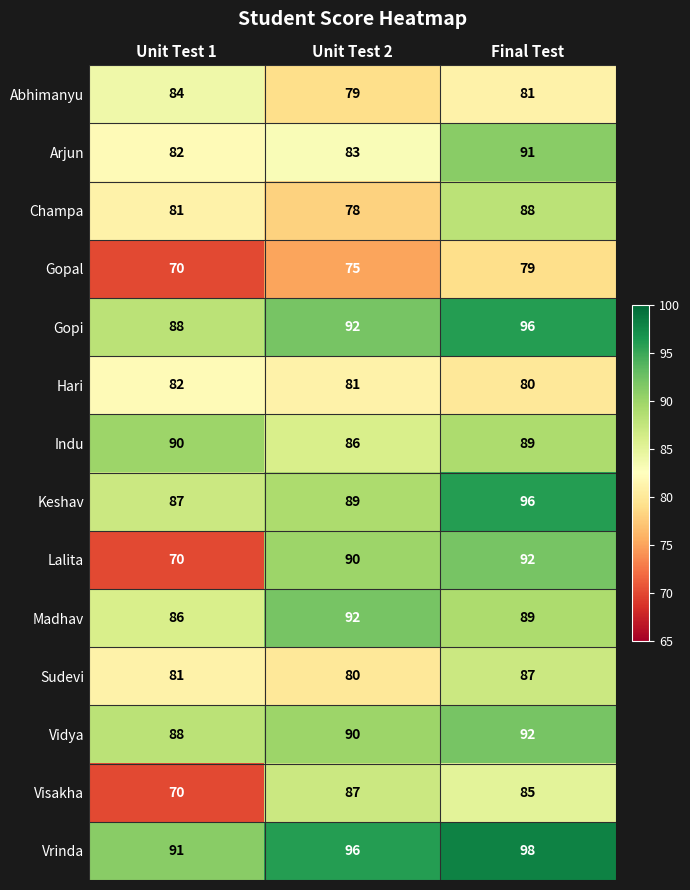

Read the Hari value at Unit Test 2.

81